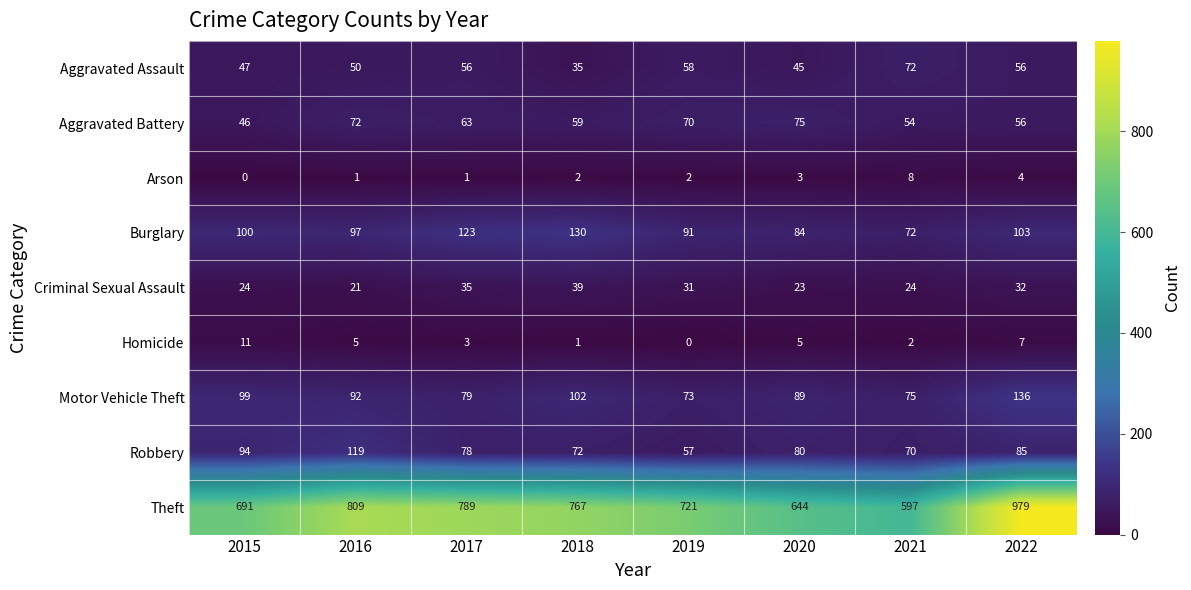

What is the approximate value of Criminal Sexual Assault at 2017?

35